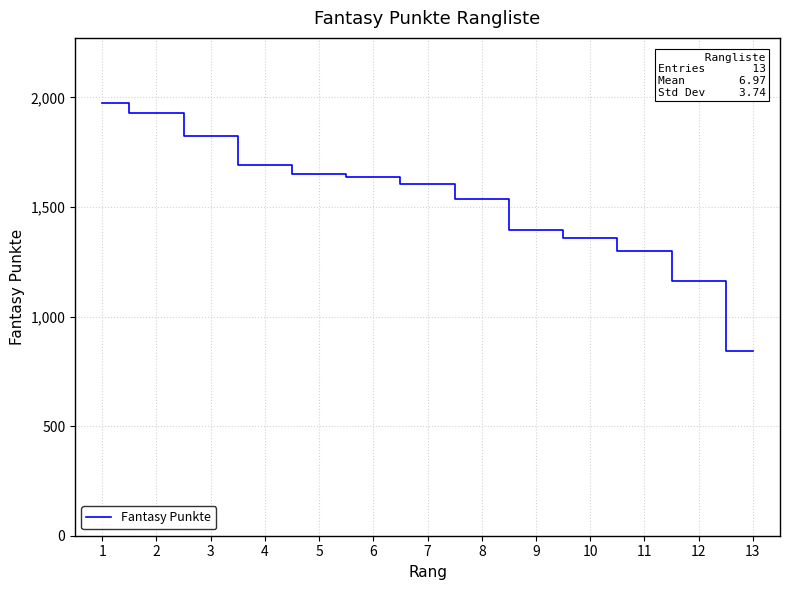

What is the average value?

1531